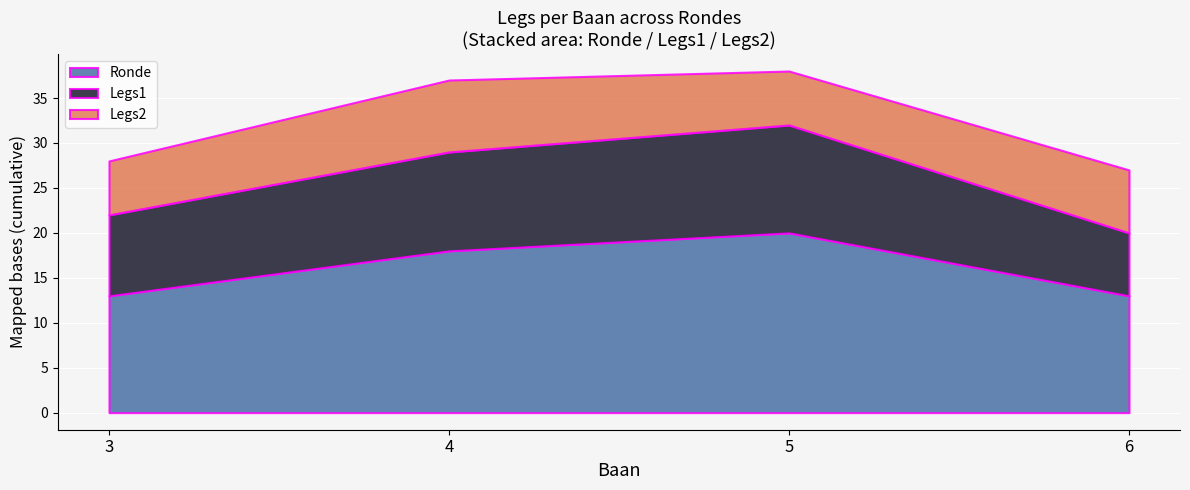

Rank the series by their average value, from highest to lowest.

Ronde, Legs1, Legs2